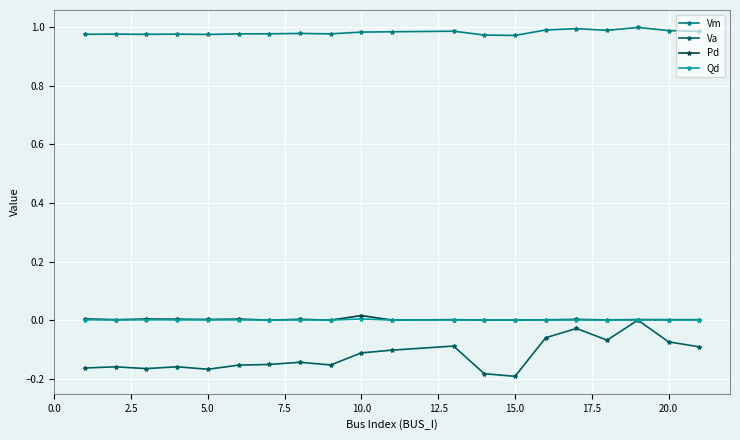

Which series has the largest total across all categories?

Vm